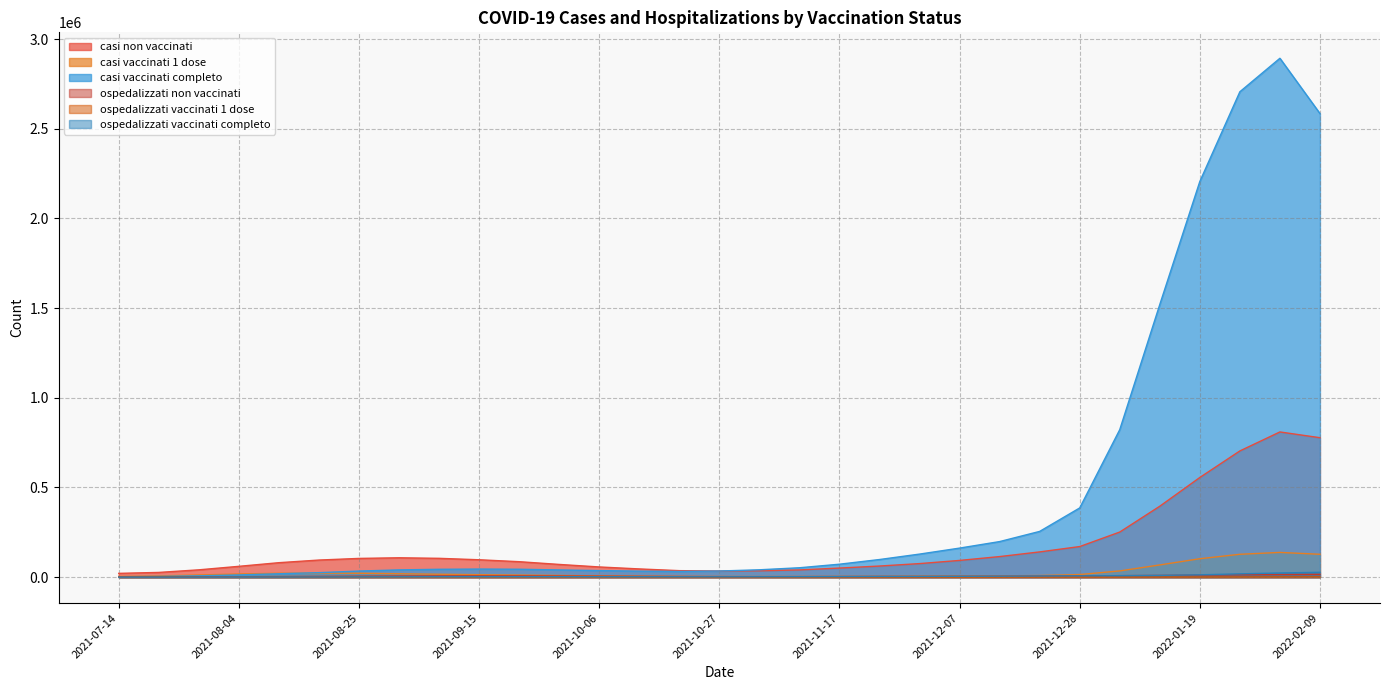

Where is ospedalizzati non vaccinati nearest to the value 8589?

2022-01-05